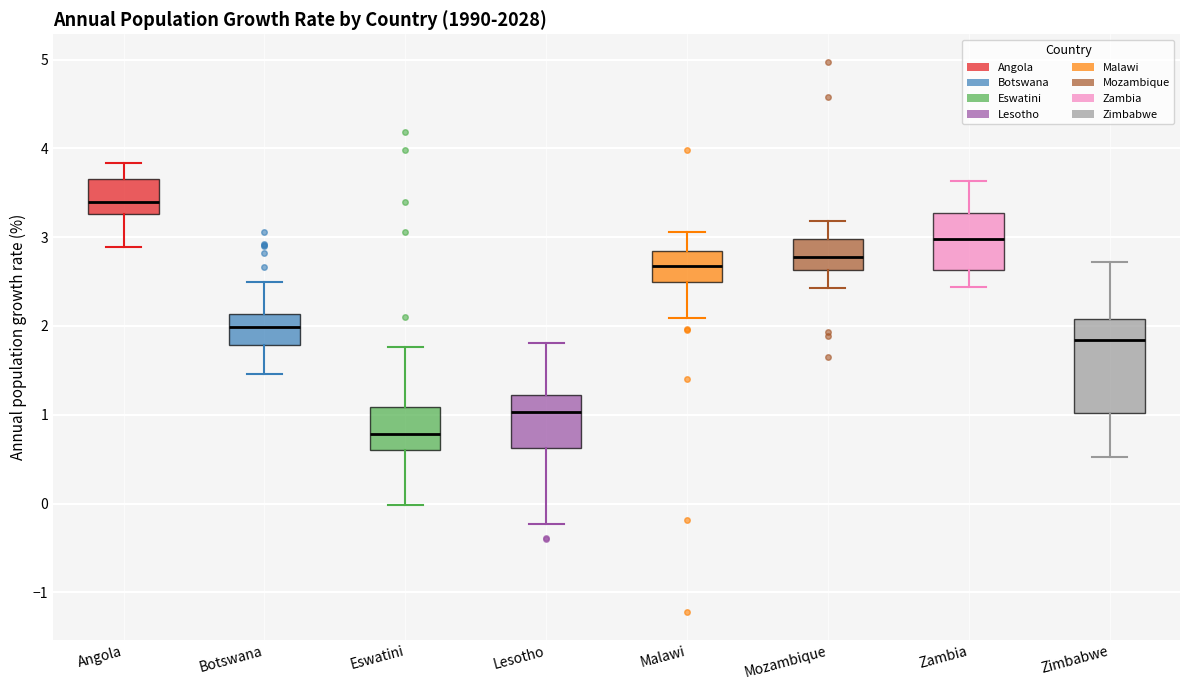

Reading left to right, transcribe this box plot: for each box, give where its median line is, the range the box spans, and where its two whiskers end, as read against the y-axis. The values are not printed on the chart, so give them approximately, as read against the axis.

Angola: median 3.4, box 3.3 to 3.7, whiskers 2.9 to 3.8
Botswana: median 2.0, box 1.8 to 2.1, whiskers 1.5 to 2.5
Eswatini: median 0.8, box 0.6 to 1.1, whiskers 0.0 to 1.8
Lesotho: median 1.0, box 0.6 to 1.2, whiskers -0.2 to 1.8
Malawi: median 2.7, box 2.5 to 2.8, whiskers 2.1 to 3.1
Mozambique: median 2.8, box 2.6 to 3.0, whiskers 2.4 to 3.2
Zambia: median 3.0, box 2.6 to 3.3, whiskers 2.4 to 3.6
Zimbabwe: median 1.8, box 1.0 to 2.1, whiskers 0.5 to 2.7